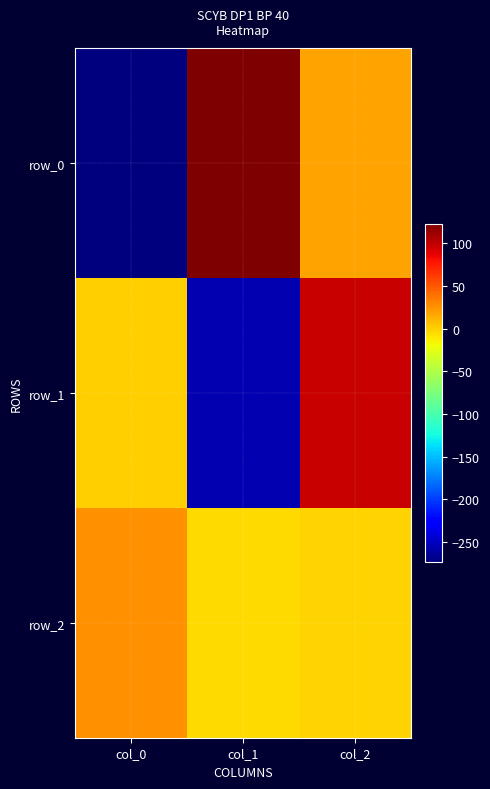

The value of row_0 at col_2 is 27.4. True or false?

False